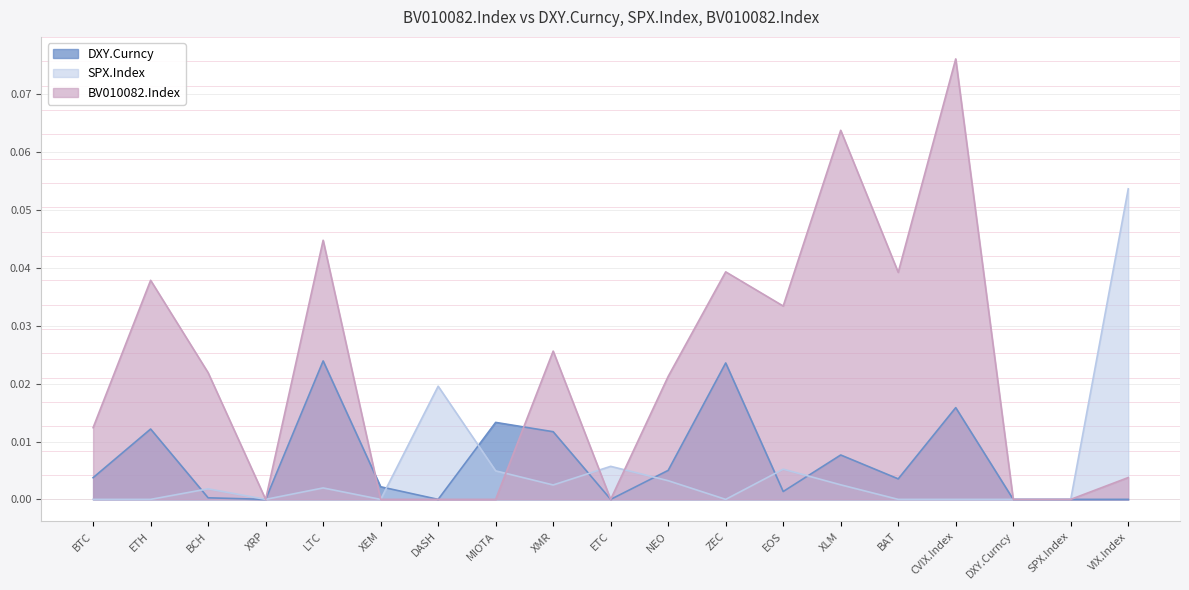

Does the chart display data point markers on the line(s)?

No